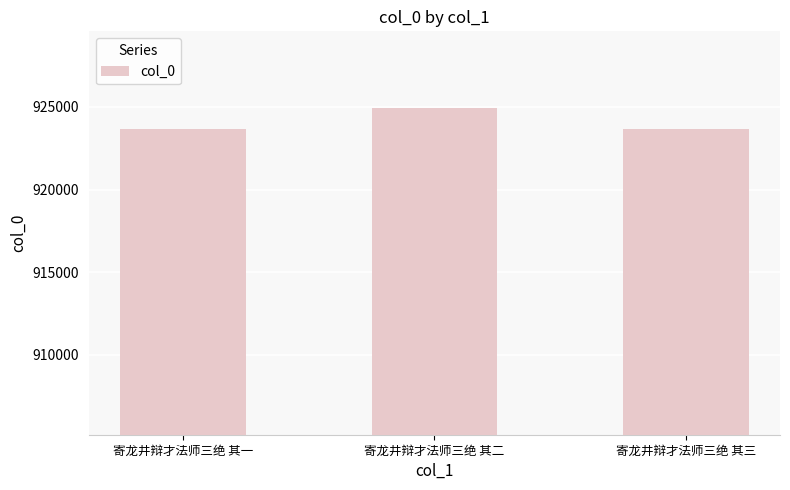

Where is the data nearest to the value 924292?

寄龙井辩才法师三绝 其一